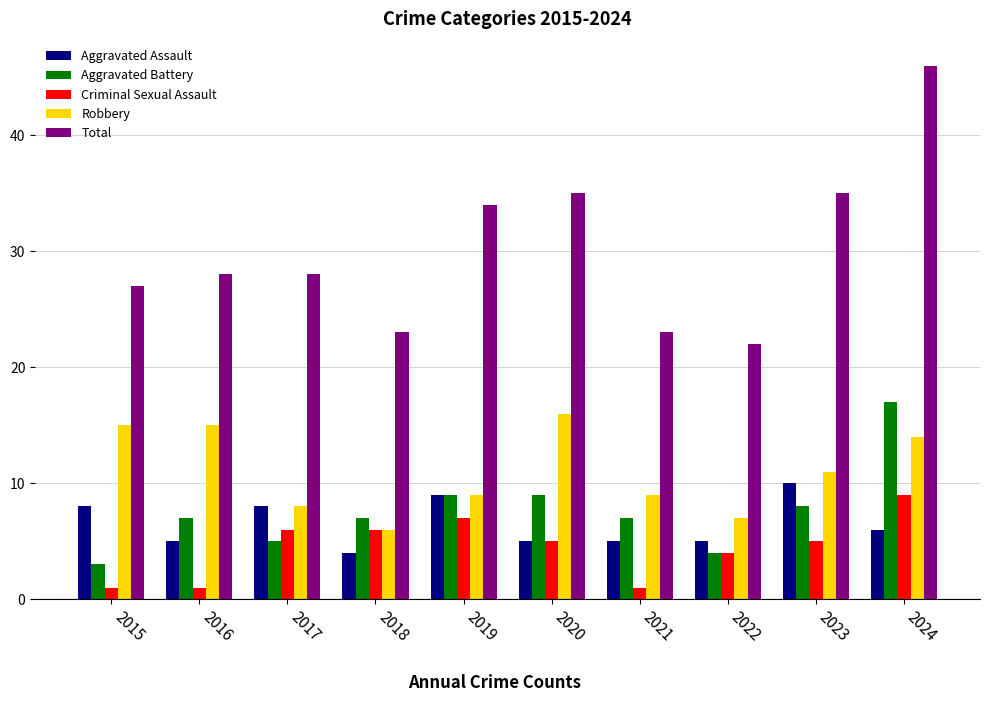

What is the maximum value for Robbery?

16